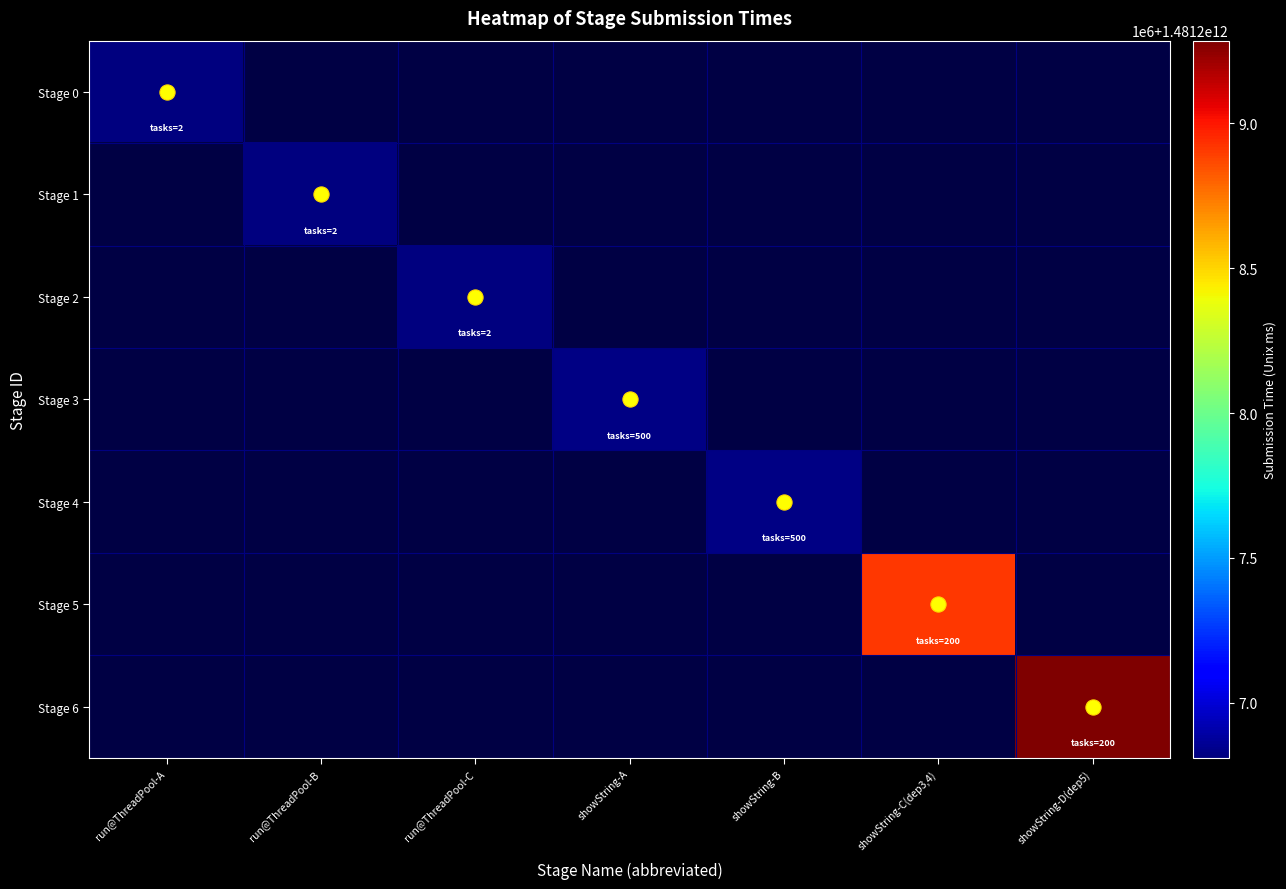

What is the total value across all series at showString-B?

1481206820896